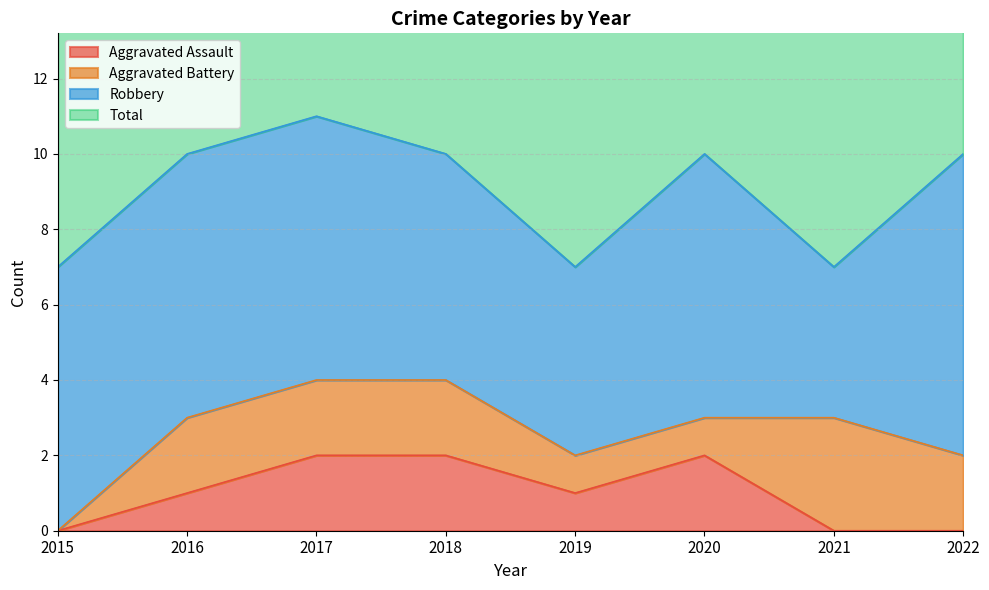

Where is the first local maximum for Total?

2017